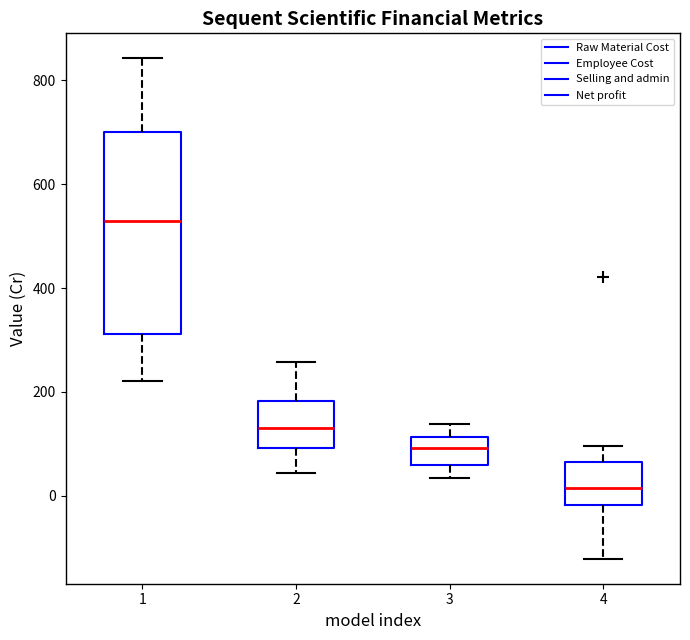

Where does the median line of the box at x = 4 sit on the y-axis? The values are not printed on the chart, so give them approximately, as read against the axis.

20